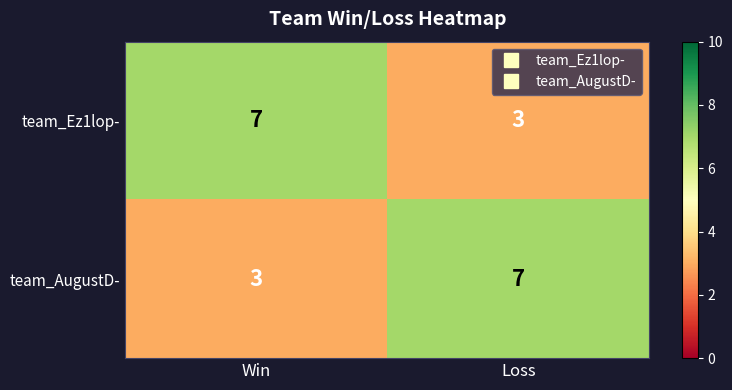

Is the value of team_AugustD- at Win greater than the value of team_Ez1lop- at Win?

No